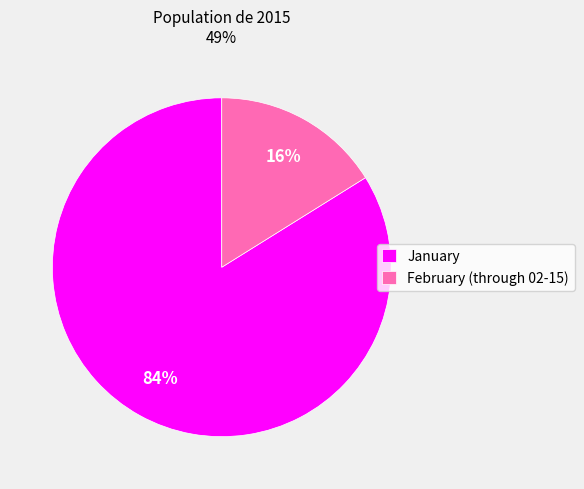

What is the ratio of the value at February (through 02-15) to the value at January?

0.2